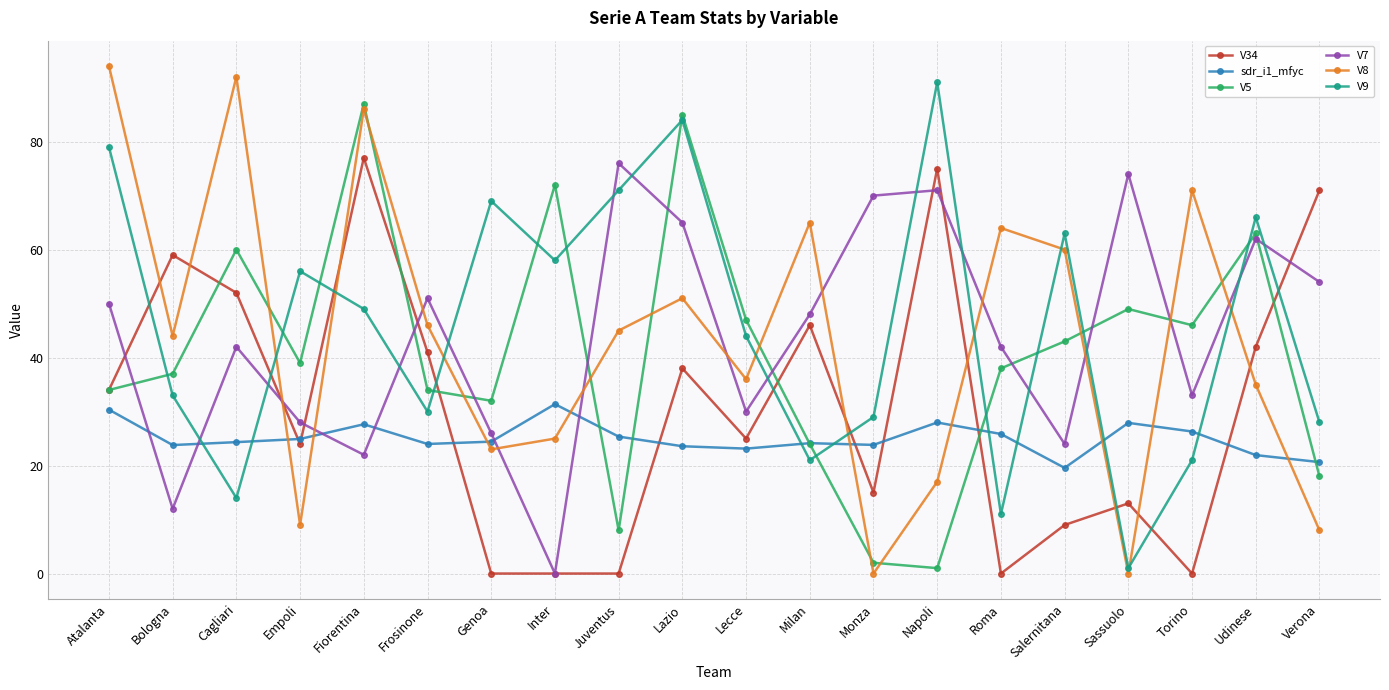

Where is the first local minimum for V8?

Bologna